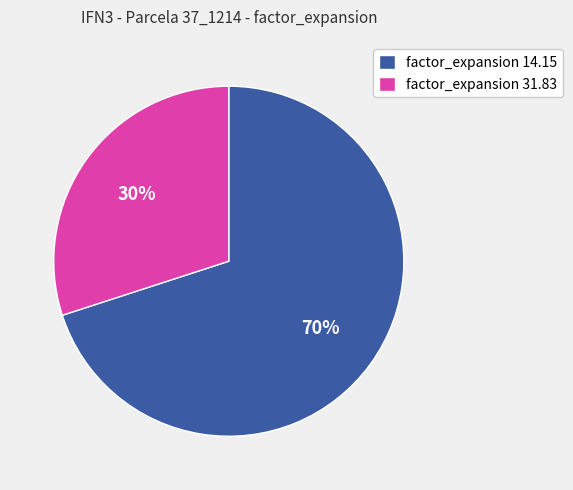

Does factor_expansion 31.83 represent more than half of the total?

No